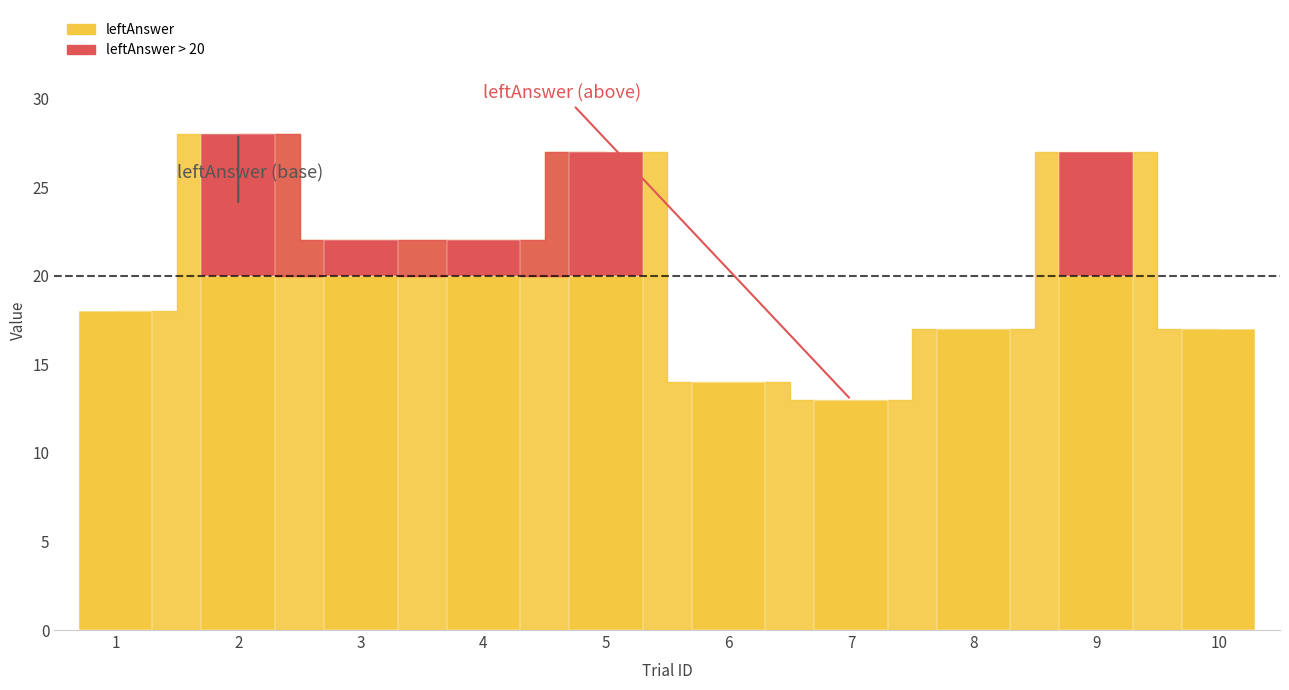

What is the total value across all series at 9?

27